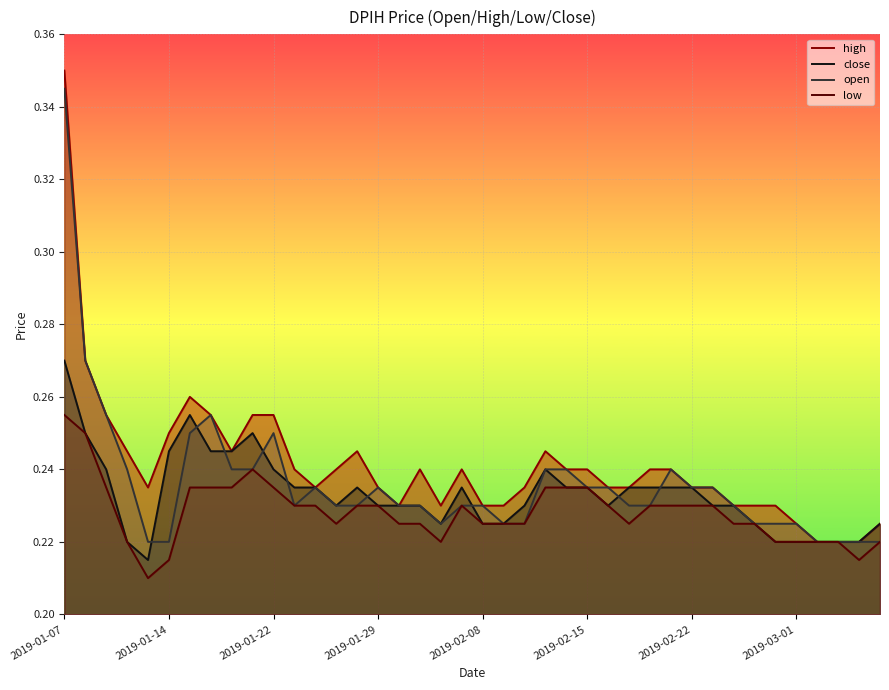

Which series ends up on top after the final intersection of close and open?

open